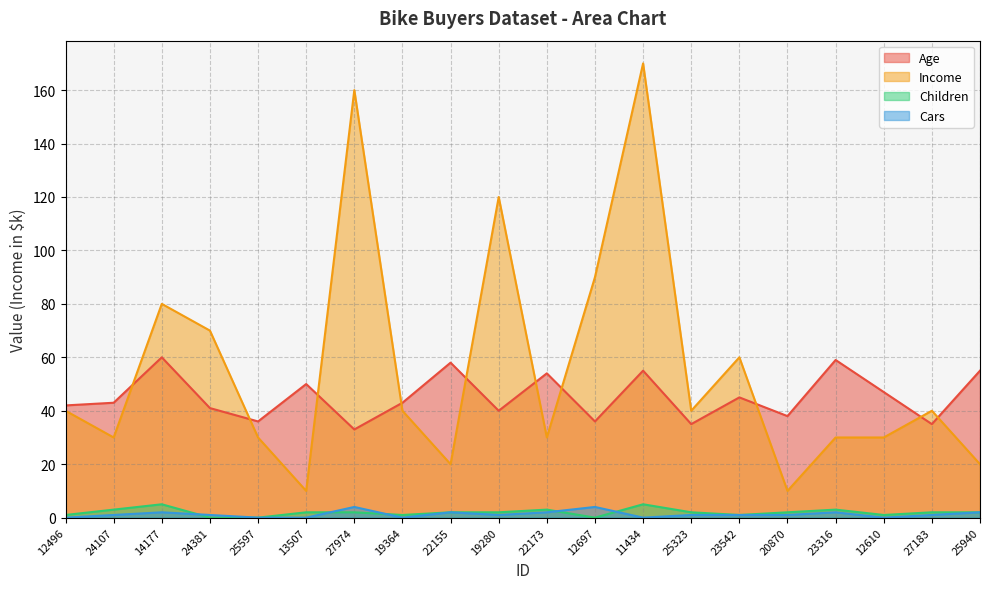

What is the label of the 6th point from the right?

23542